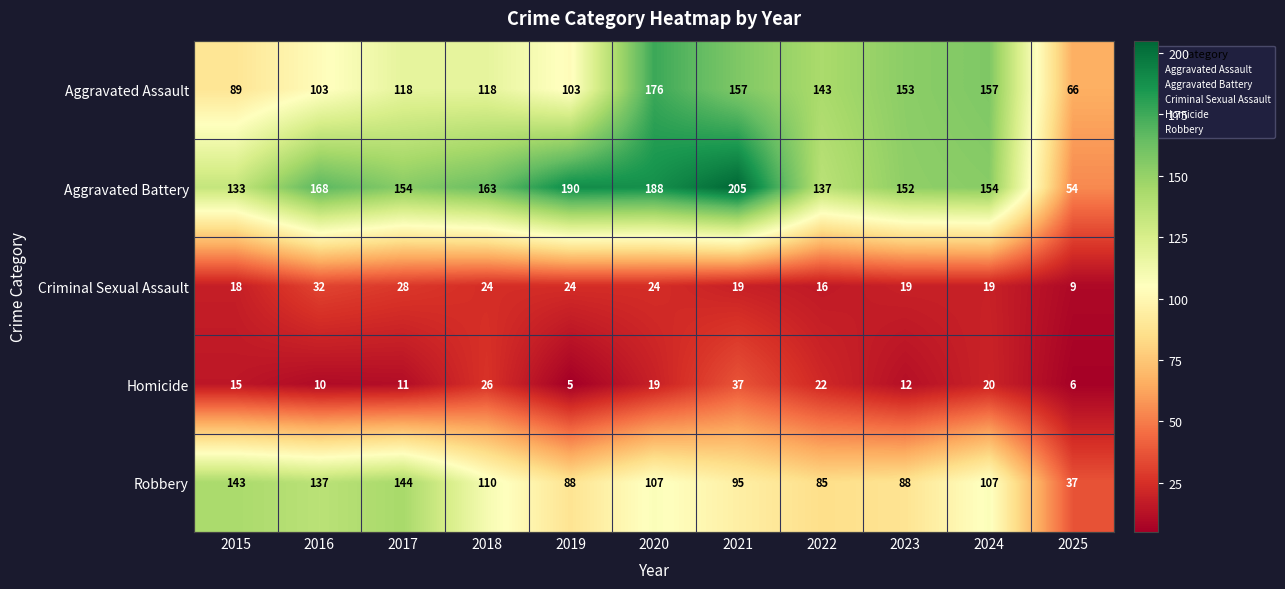

Read the Homicide value at 2018.

26